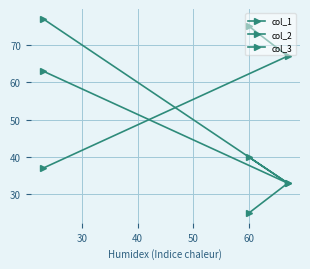

How many lines are shown in the chart?

3